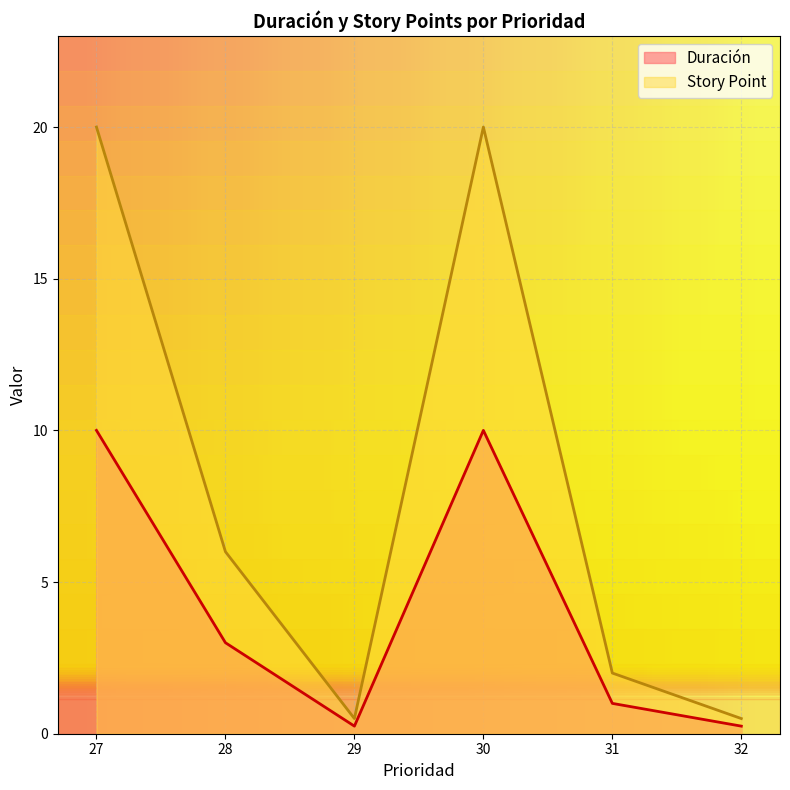

What is the difference between the highest and lowest values at 31?

1.0